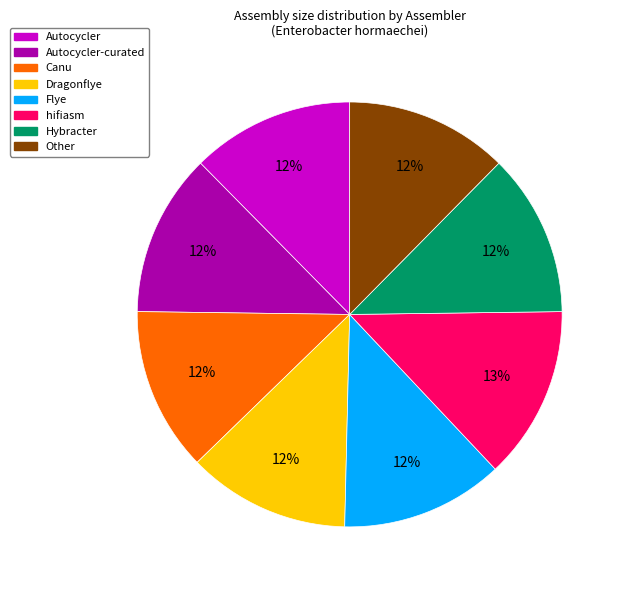

Is there a majority slice in this chart?

No